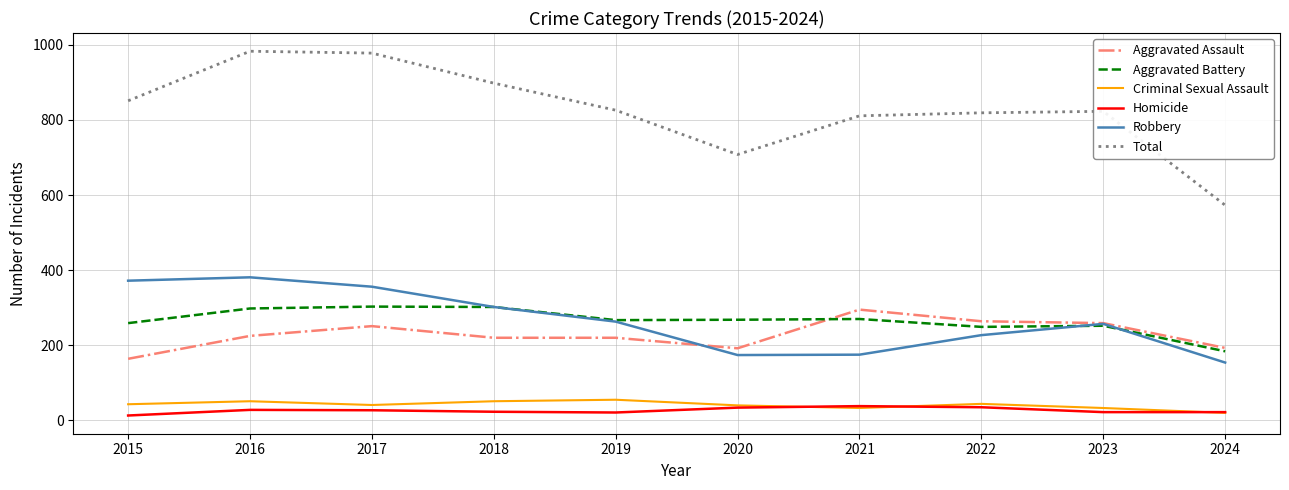

What is the highest value of the Criminal Sexual Assault series?

55